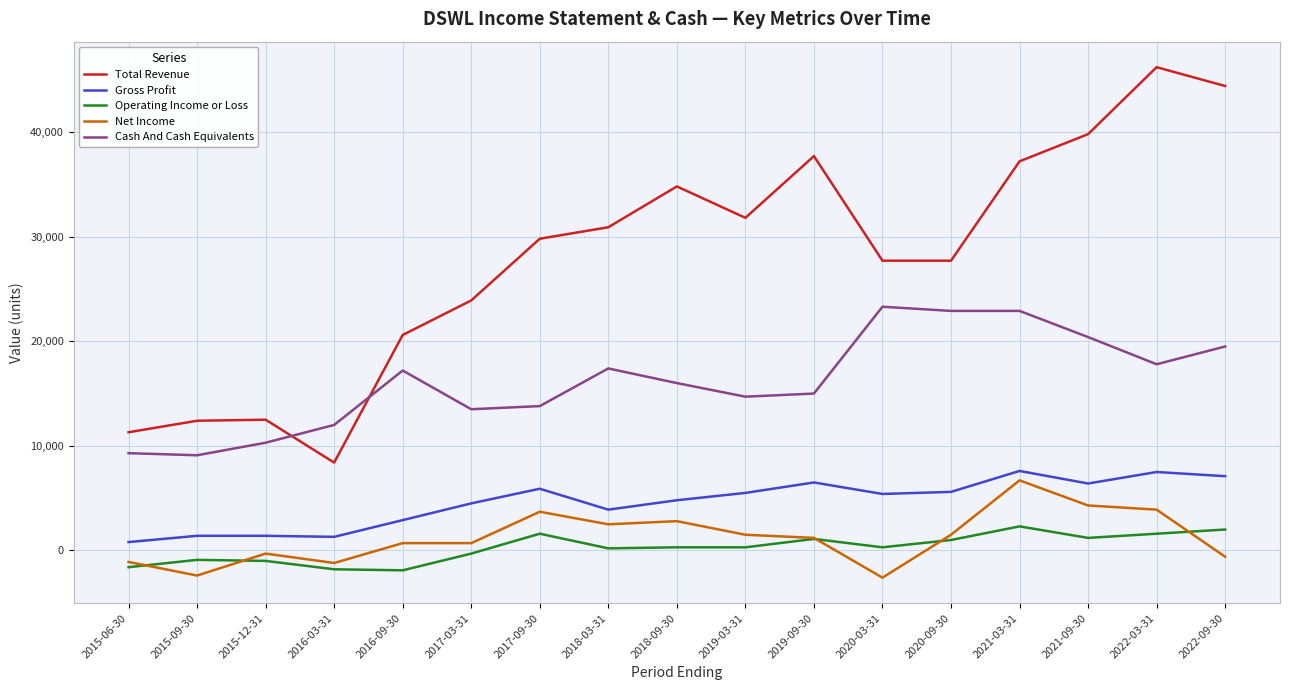

How many values in the Net Income series are below 1200?

8